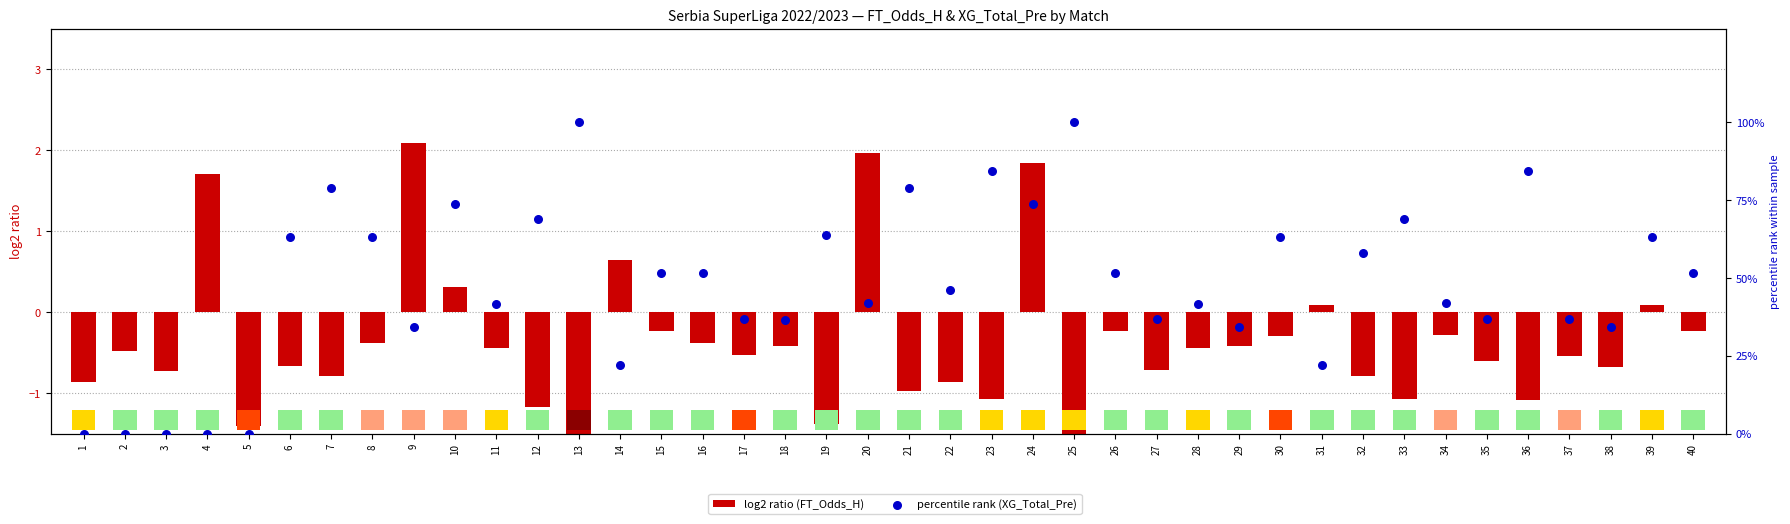

At how many categories does at least one series exceed 0?

36